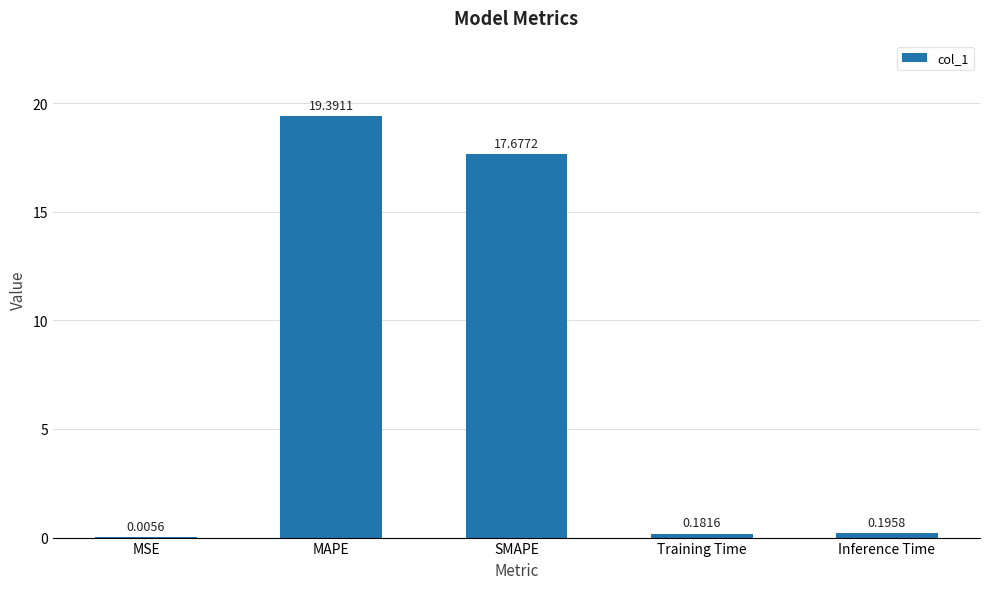

How many categories are shown in the chart?

5